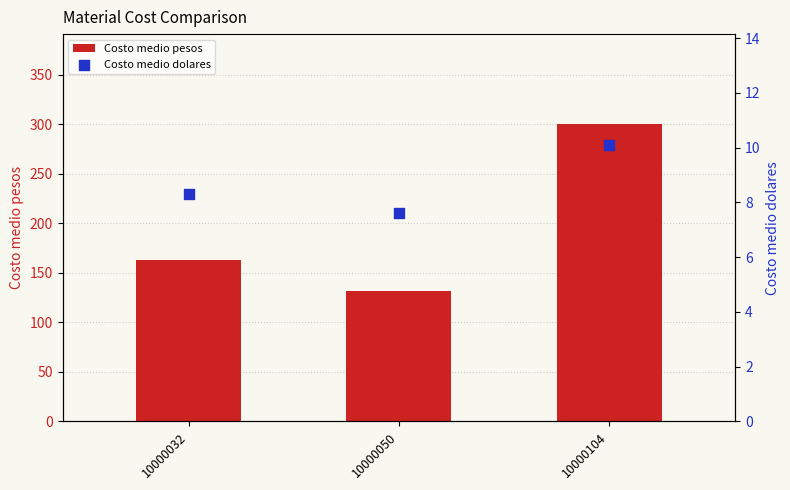

What are all the series names shown in the legend?

Costo medio pesos, Costo medio dolares